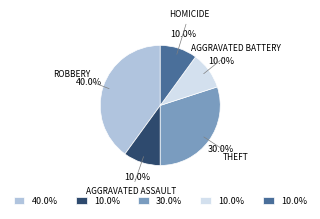

Is there any slice that represents more than half of the pie?

No